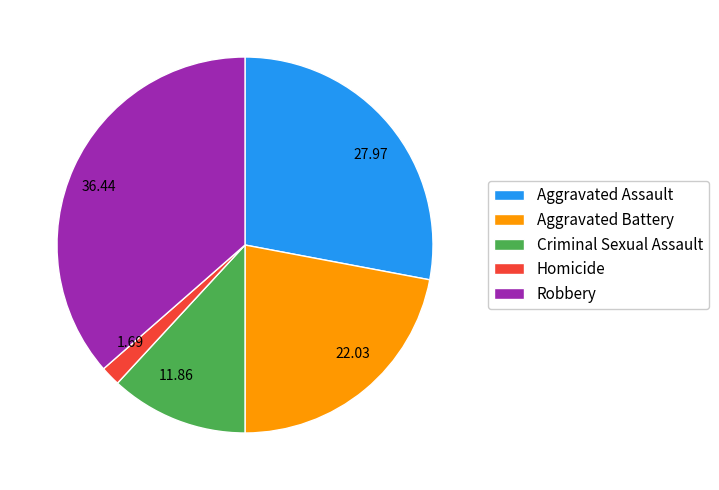

Count the number of slices in the pie.

5